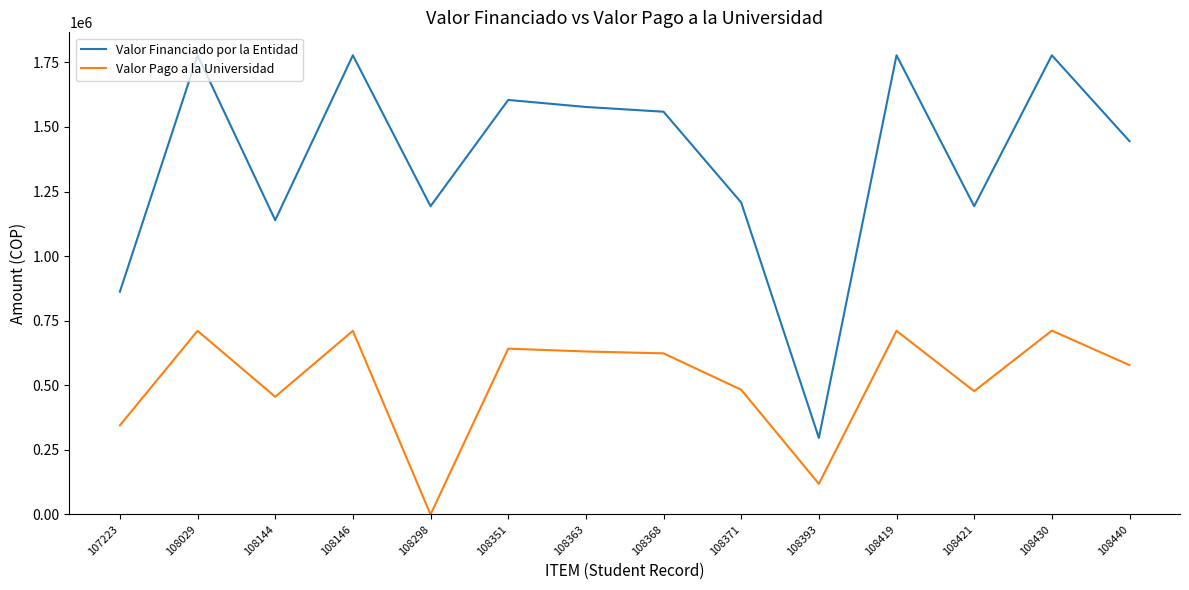

Which series has the largest total across all categories?

Valor Financiado por la Entidad